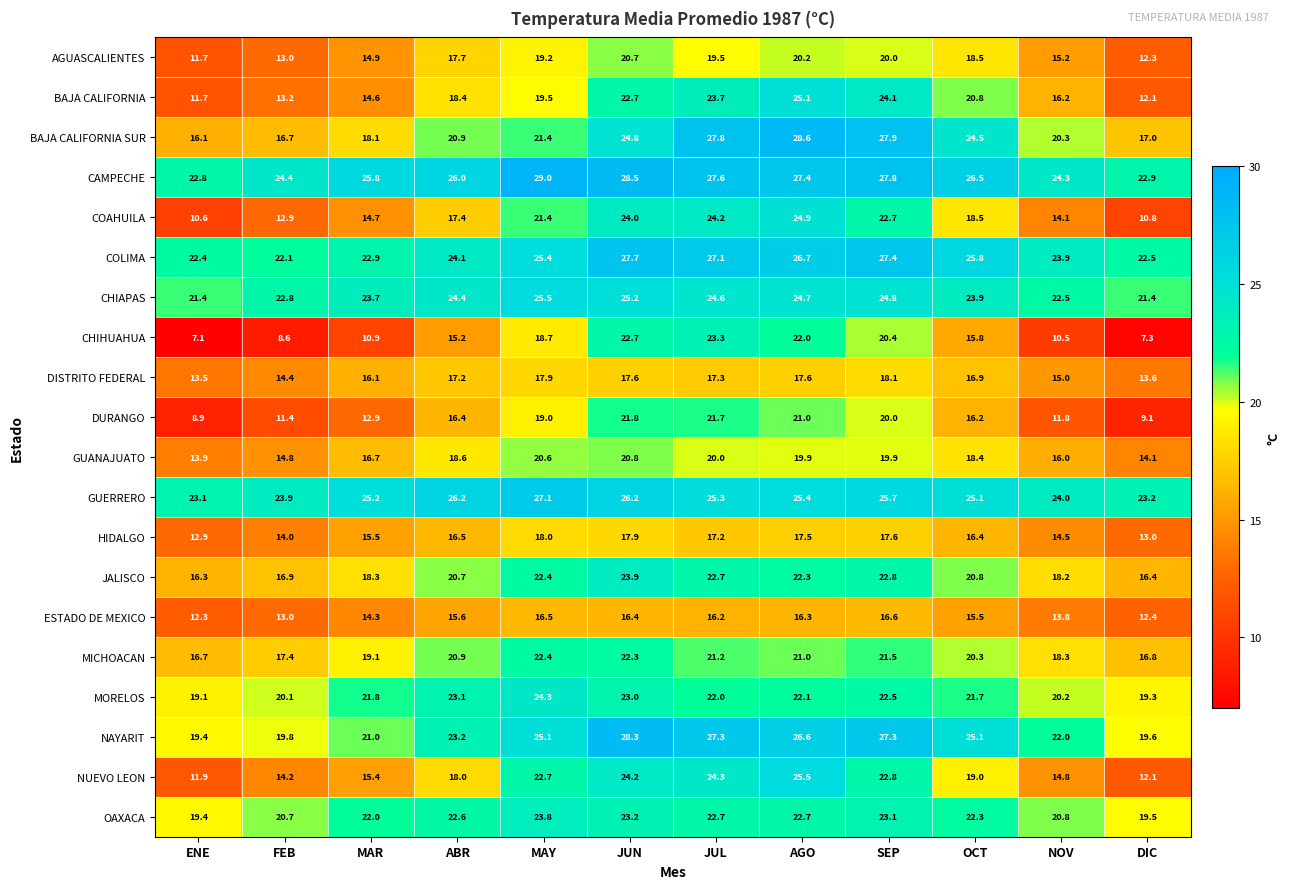

The value of CHIAPAS at DIC is 34.8. True or false?

False